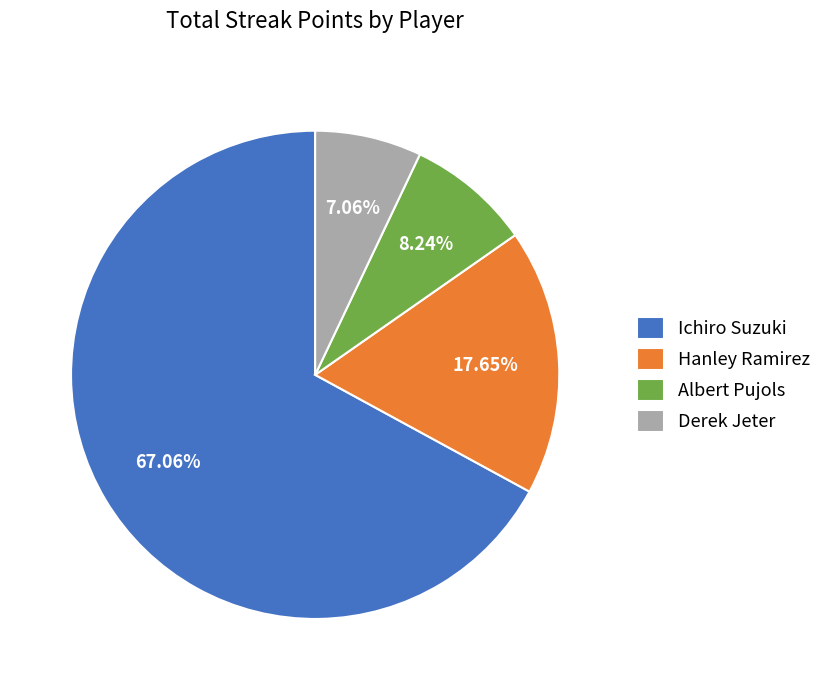

Which has a higher value, Albert Pujols or Derek Jeter?

Albert Pujols